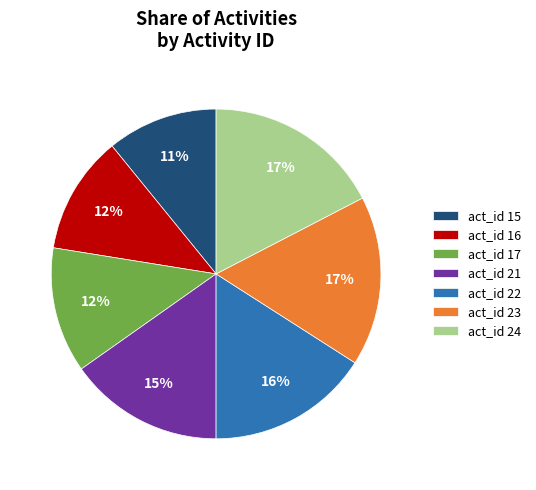

Do act_id 23 and act_id 22 together represent more than half of the pie?

No